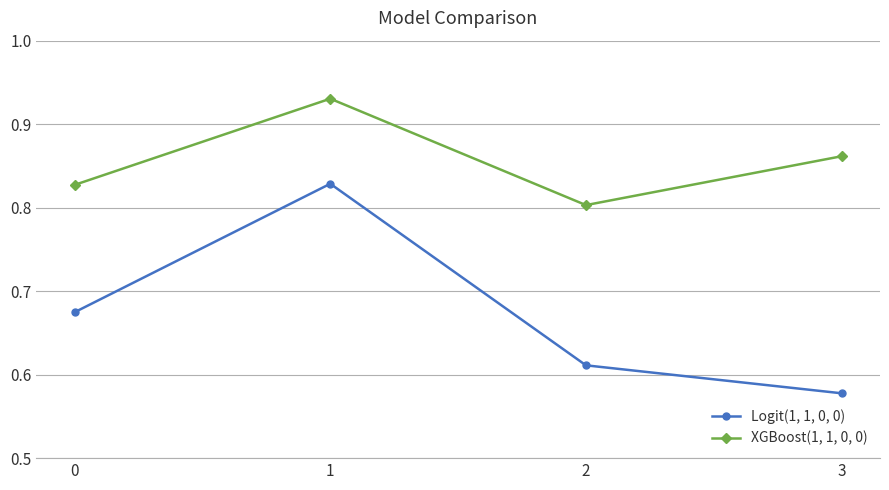

Which series has the widest spread of values?

Logit(1, 1, 0, 0)